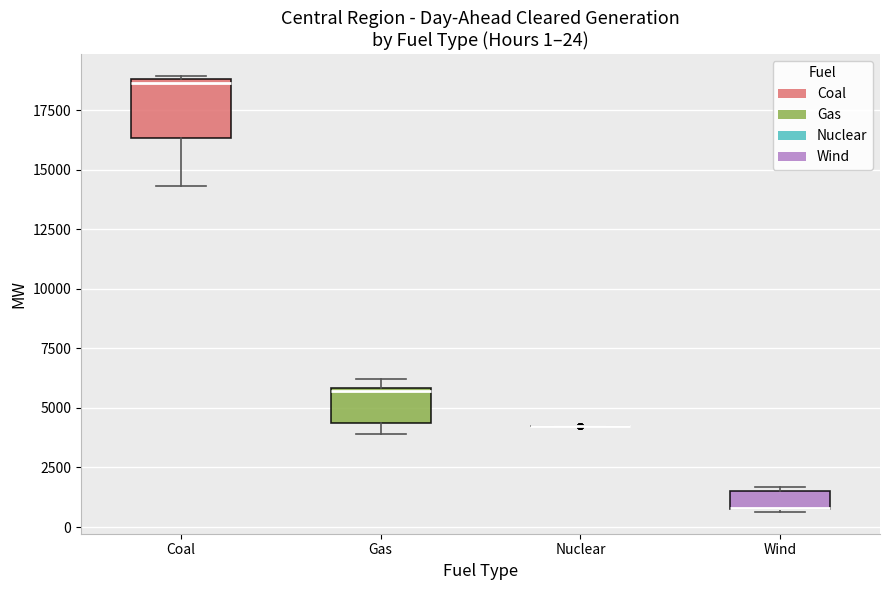

Which box is the tallest, from its lower edge to its upper edge?

Coal